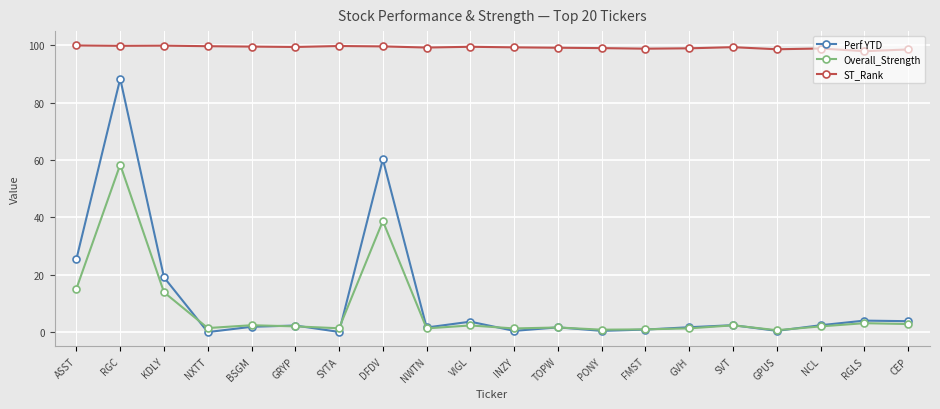

What are all the series names shown in the legend?

Perf YTD, Overall_Strength, ST_Rank